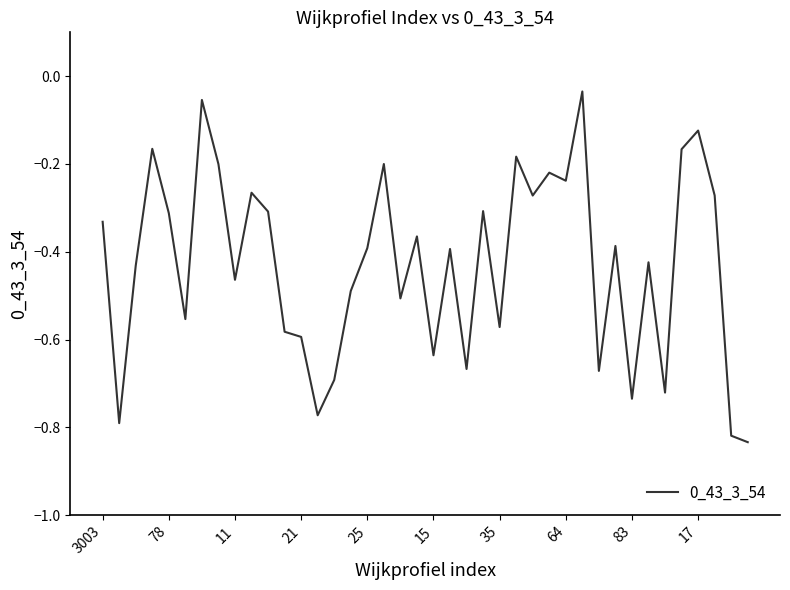

Is this an area chart (filled region under the line)?

No